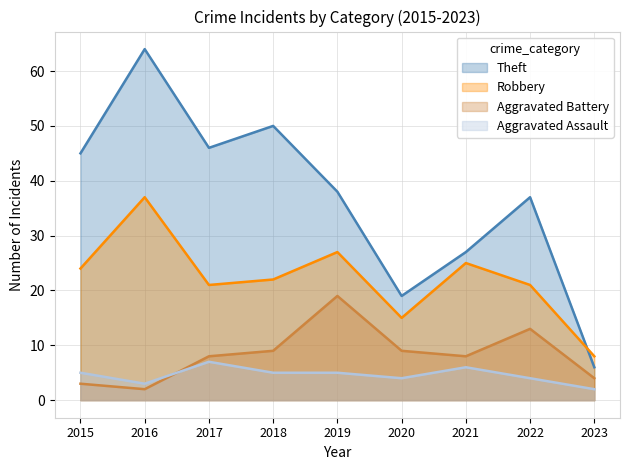

True or false: Aggravated Assault has a value of 2 at 2022.

False